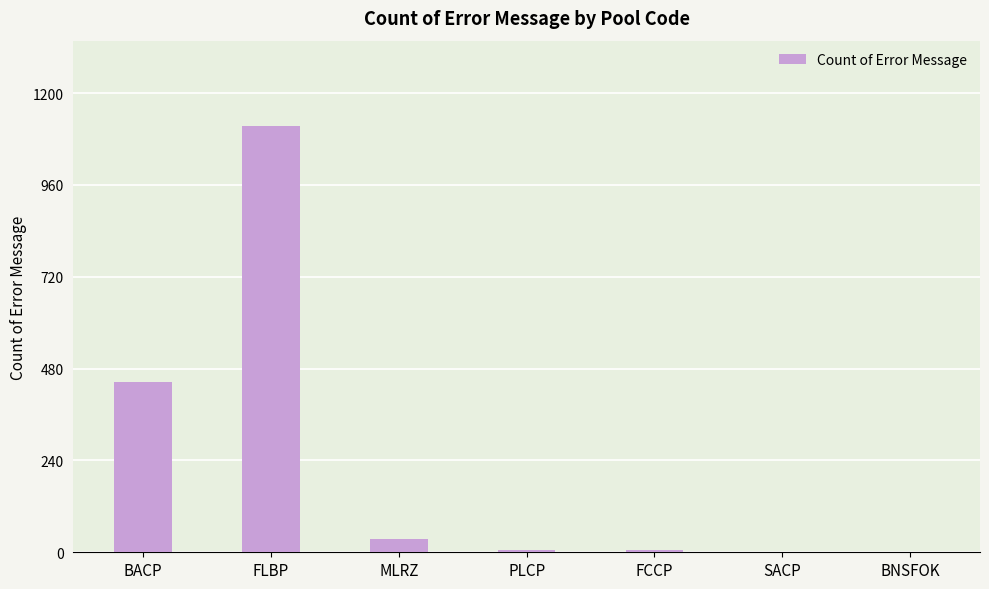

At which label does the data first exceed 7?

BACP